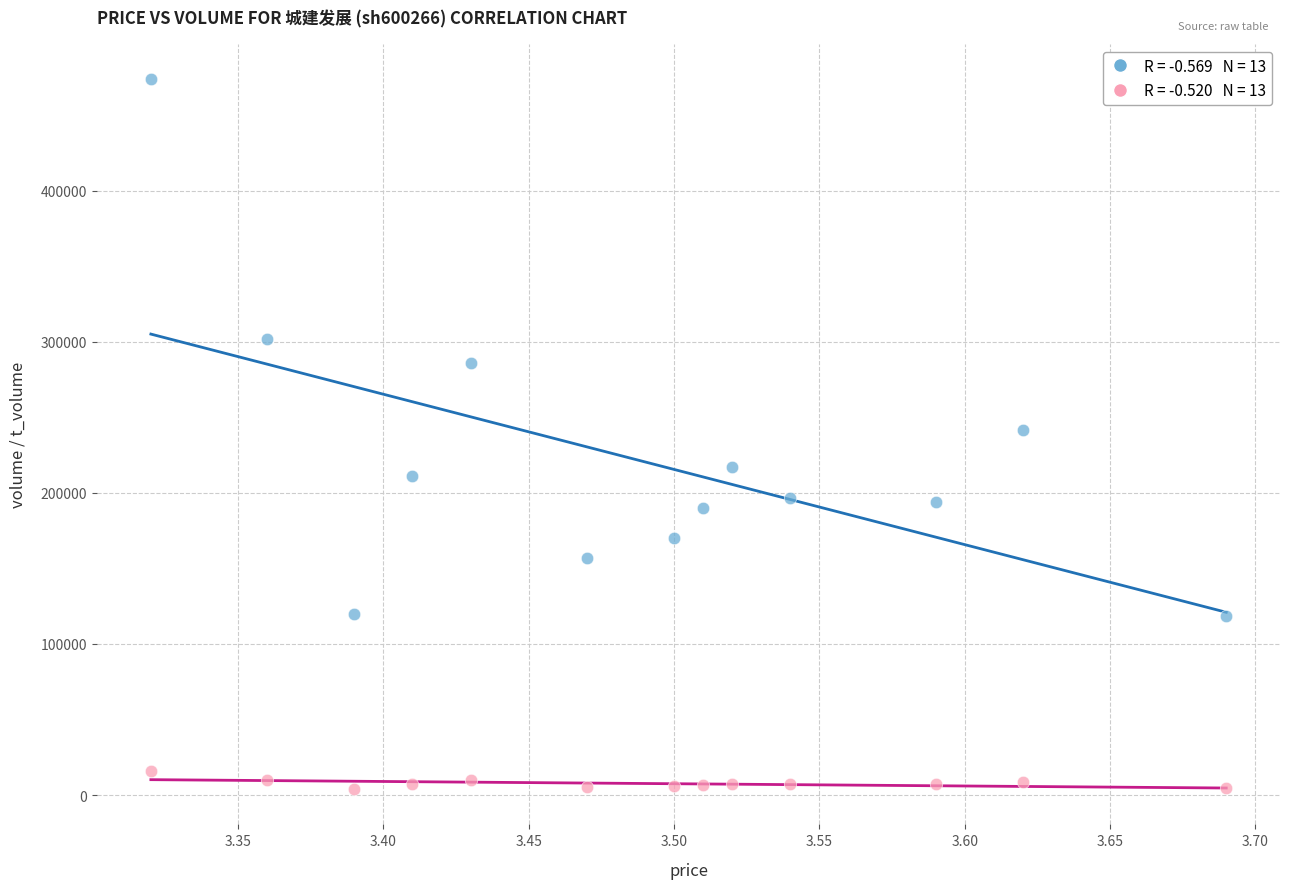

Across all data points, what is the range of Y values (max minus min)?

469530